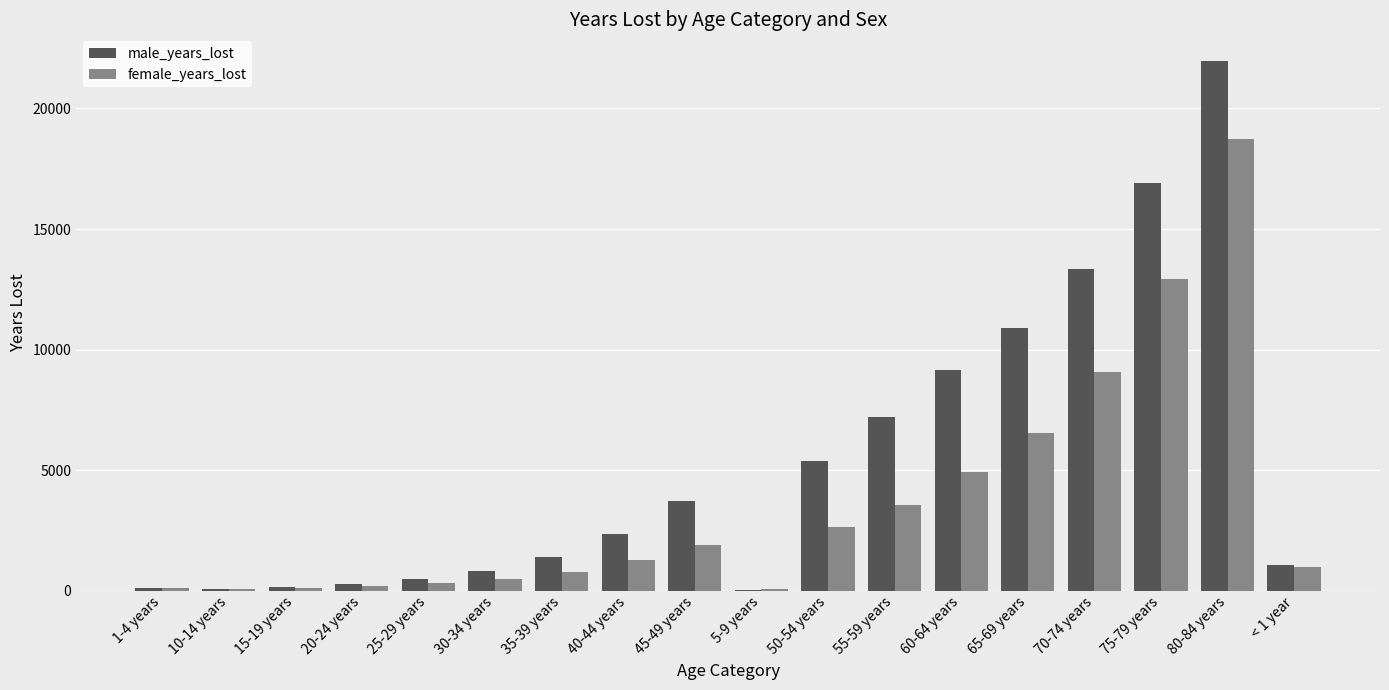

What is the sum of all male_years_lost values?

95304.2